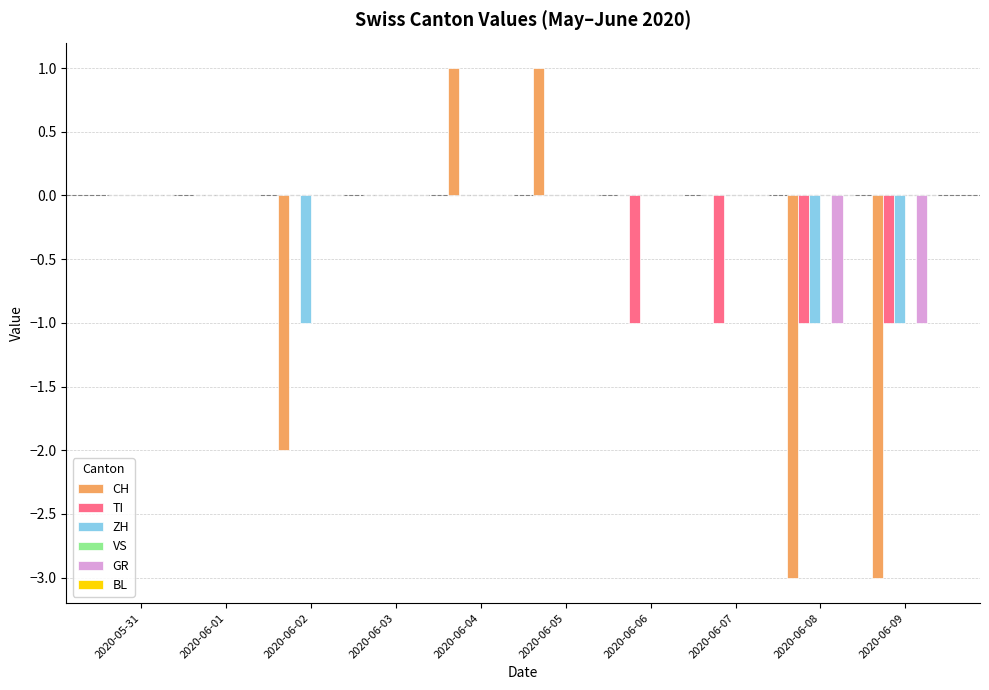

What is the sum of all CH values?

-6